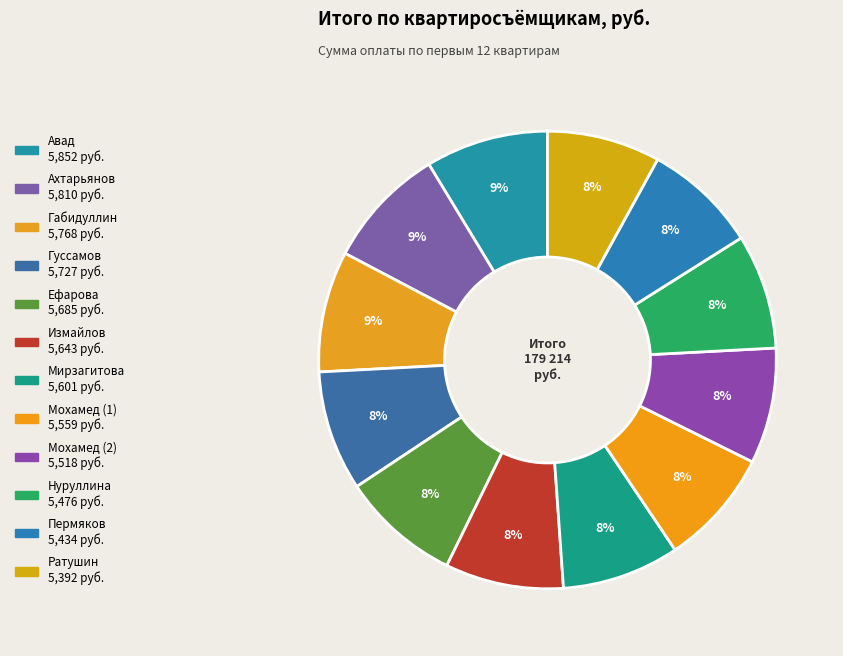

Is there any slice that represents more than half of the pie?

No